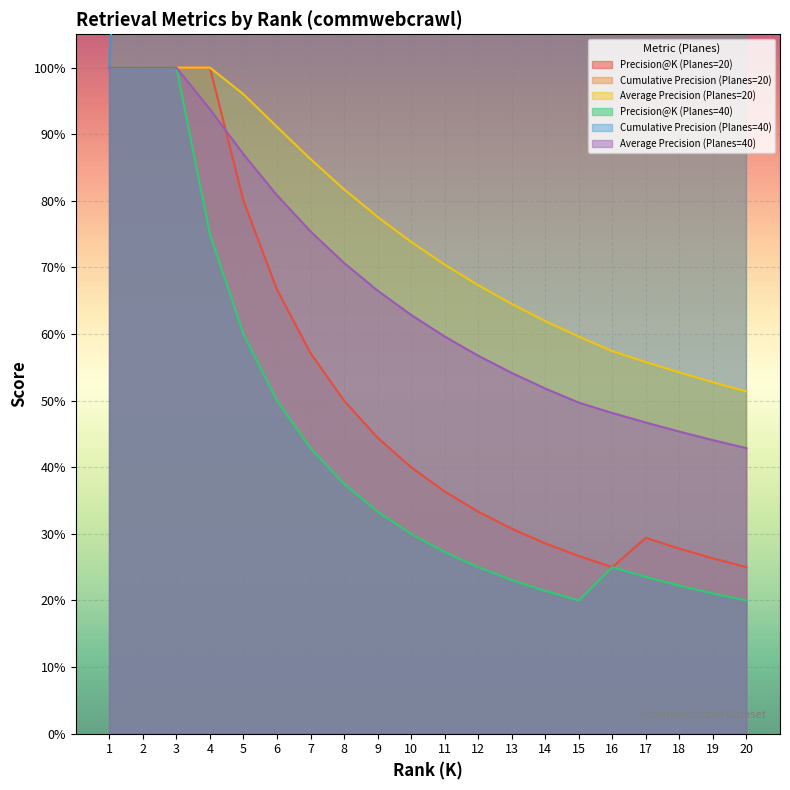

What value does the Precision@K (Planes=20) series have at 7?

0.6